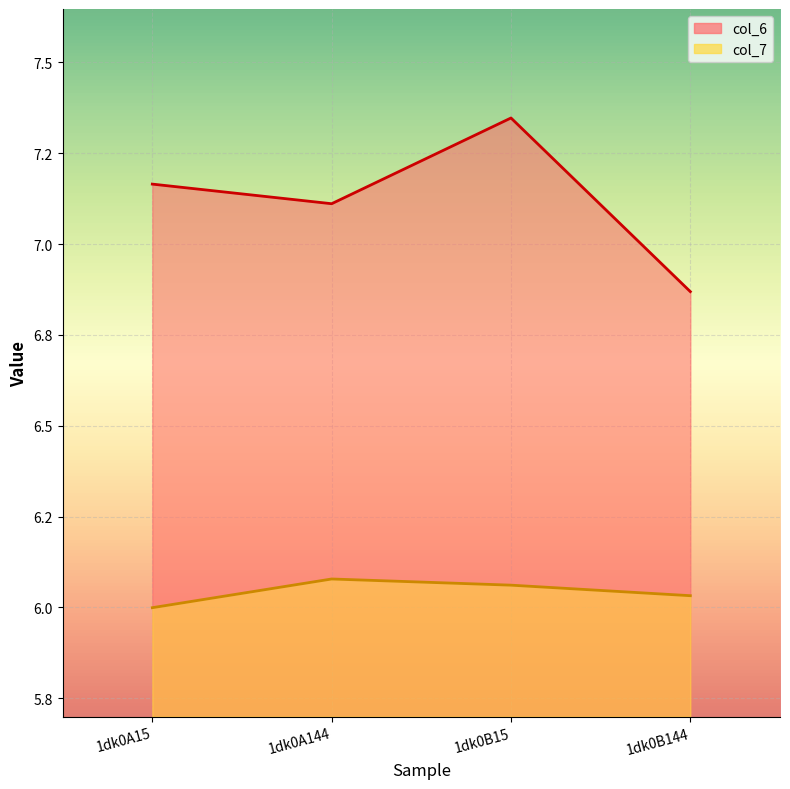

What is the total value across all series at 1dk0A144?

13.2